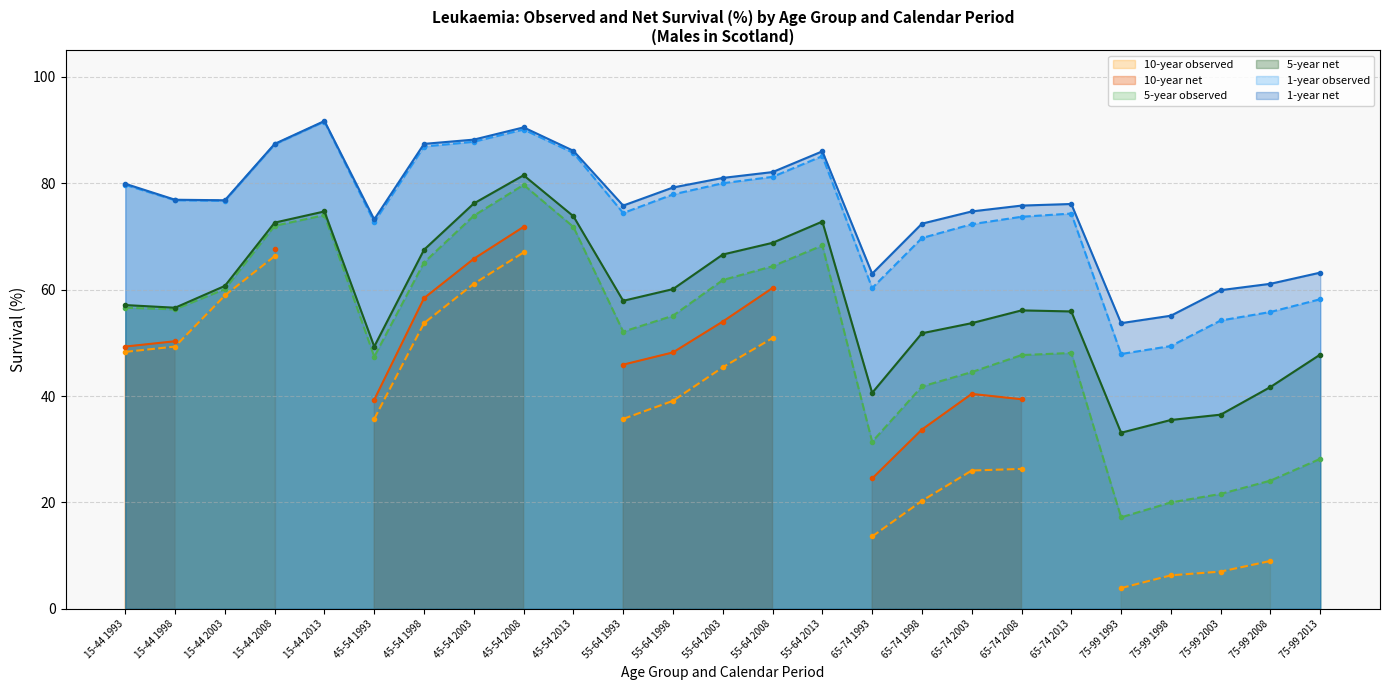

What position from the left is 15-44 2008?

4